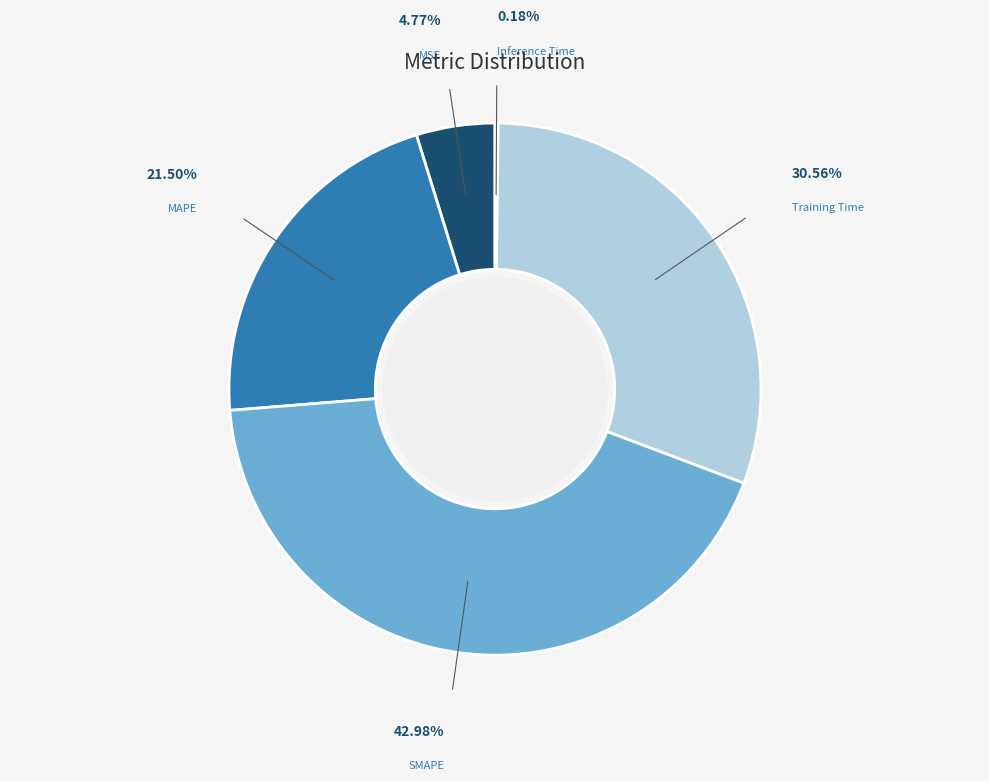

To the nearest percent, what portion does SMAPE represent?

43%